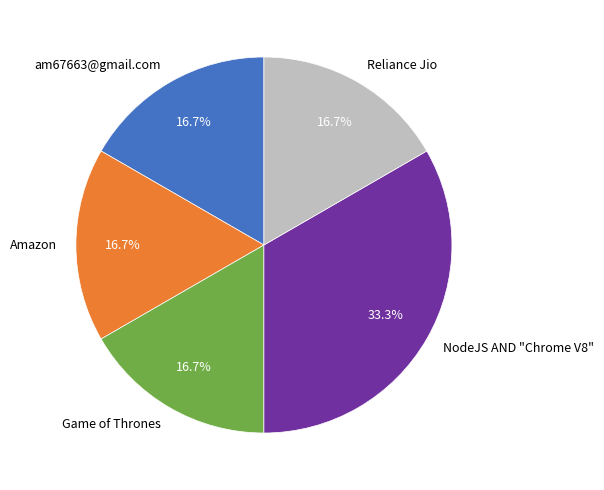

Is Game of Thrones the majority of the pie?

No